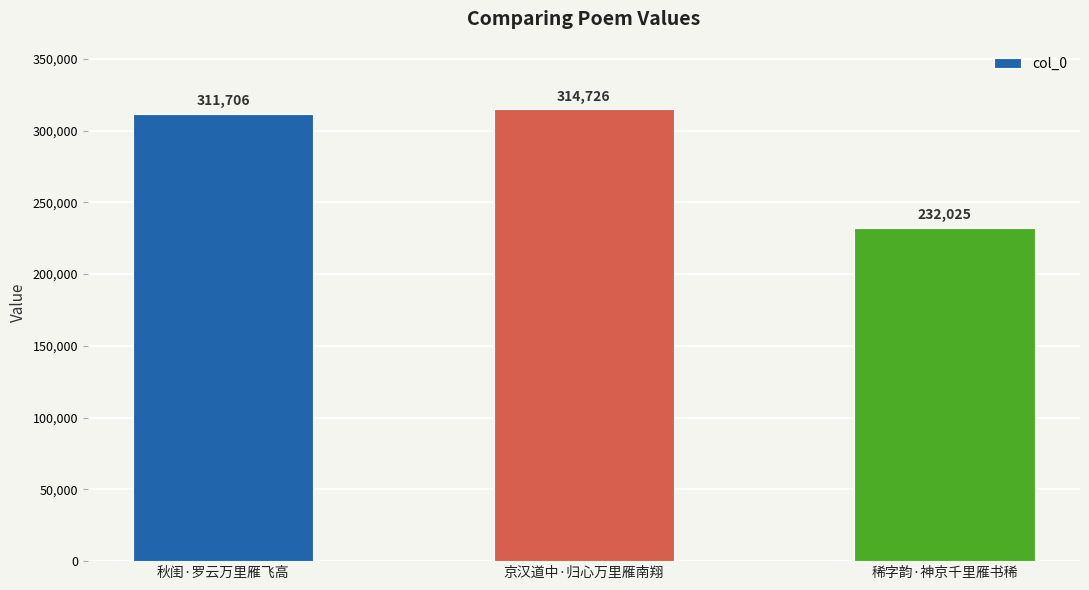

True or false: the data shows 232025 at 稀字韵·神京千里雁书稀.

True